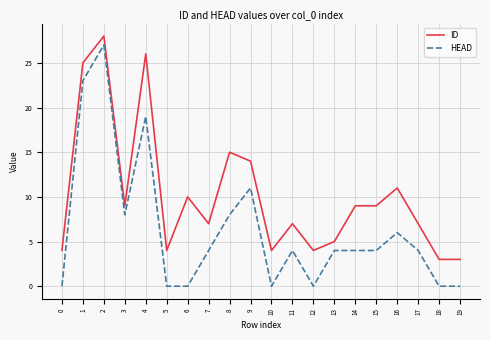

Reading left to right, extract all data points from this chart.

ID: 0=4	1=25	2=28	3=9	4=26	5=4	6=10	7=7	8=15	9=14	10=4	11=7	12=4	13=5	14=9	15=9	16=11	17=7	18=3	19=3
HEAD: 0=0	1=23	2=27	3=8	4=19	5=0	6=0	7=4	8=8	9=11	10=0	11=4	12=0	13=4	14=4	15=4	16=6	17=4	18=0	19=0